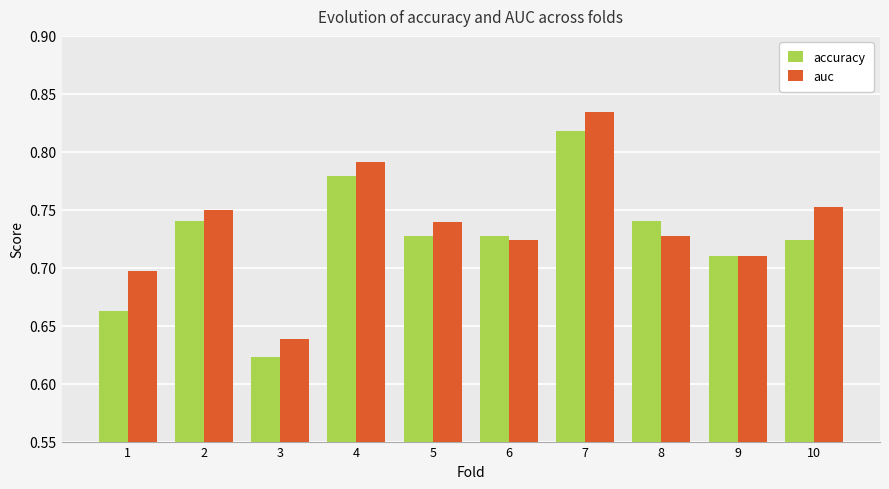

True or false: auc has a value of 0.4 at 3.

False